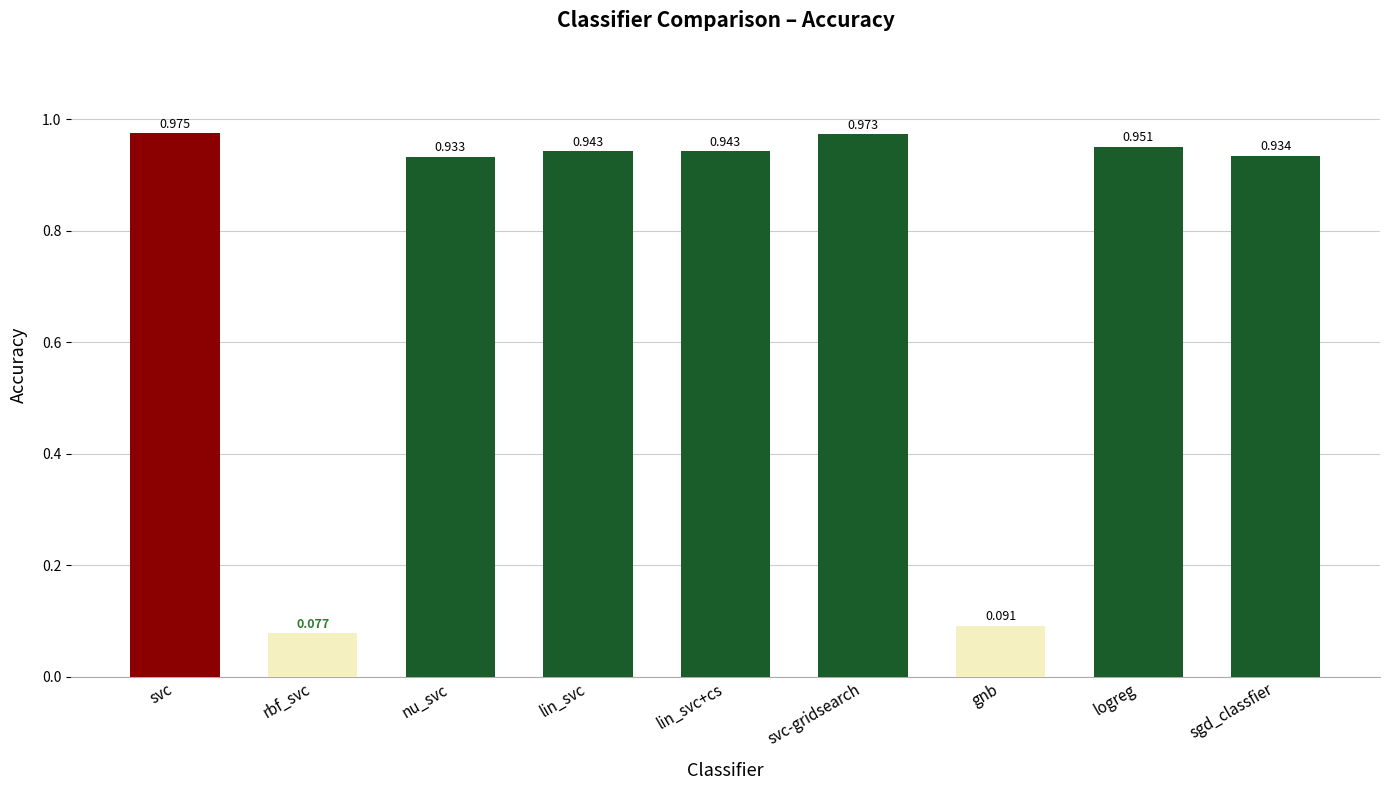

What is the label of the 1st bar from the right?

sgd_classfier